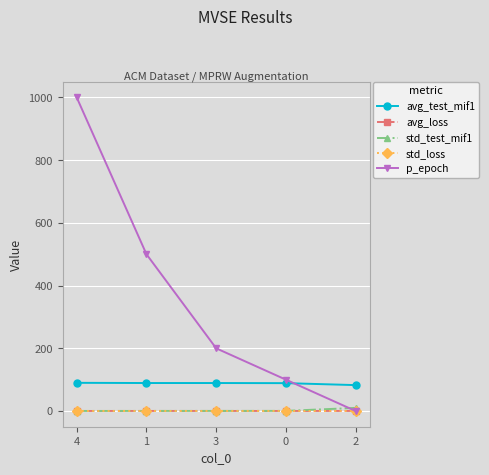

How many distinct data groups are displayed?

5